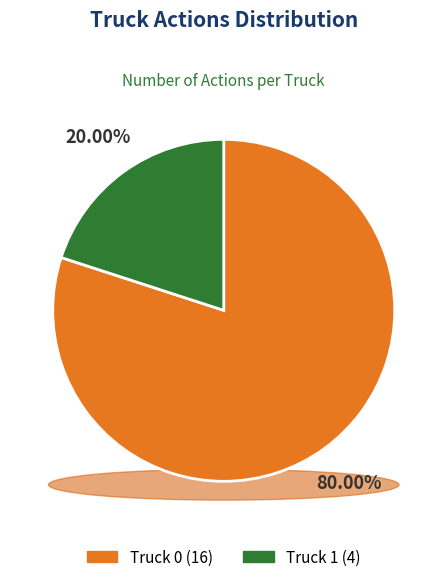

To the nearest percent, what is the difference between the Truck 0 and Truck 1 slice percentages?

60%